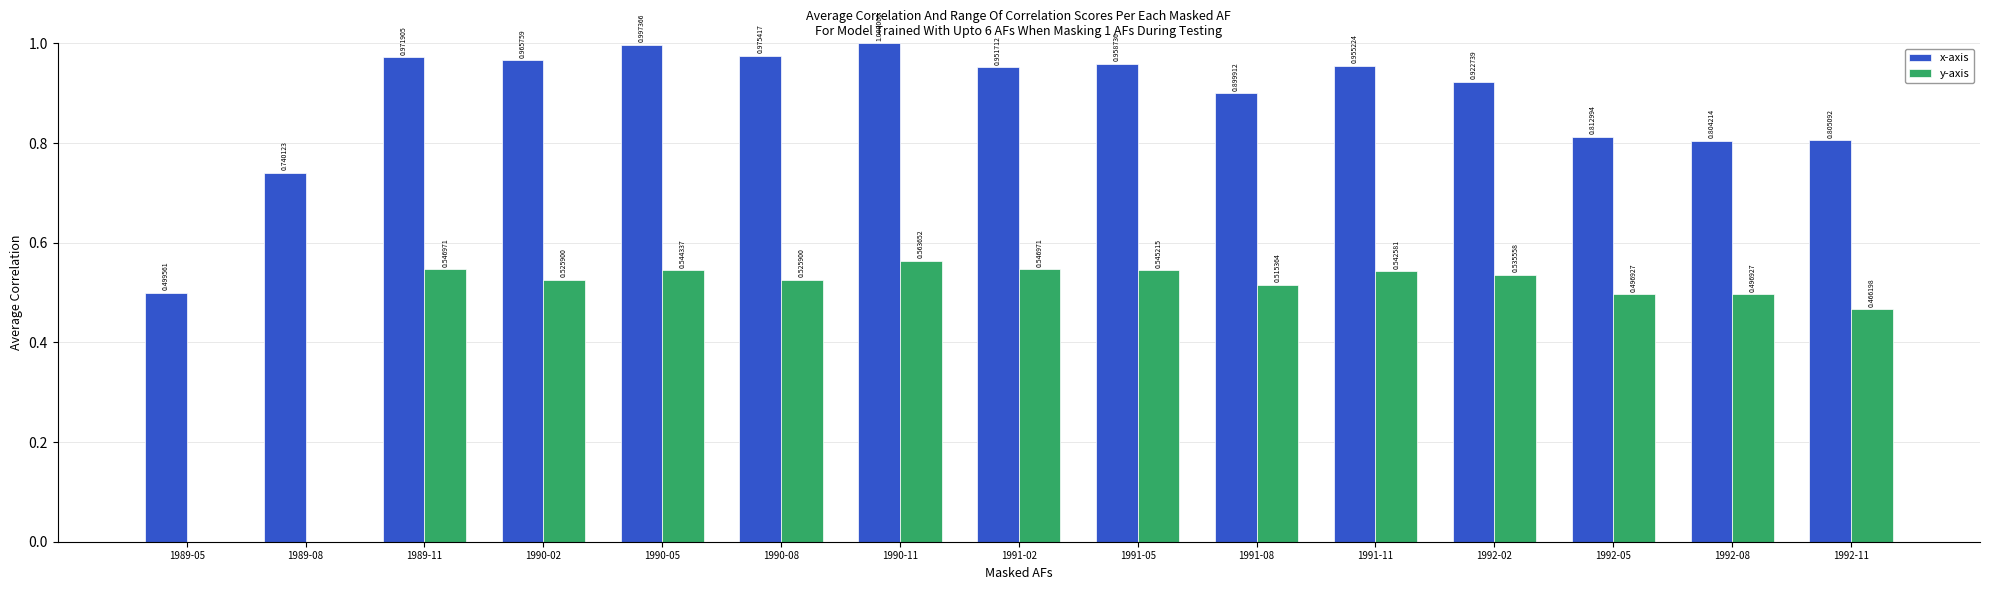

Which series has the largest total across all categories?

x-axis